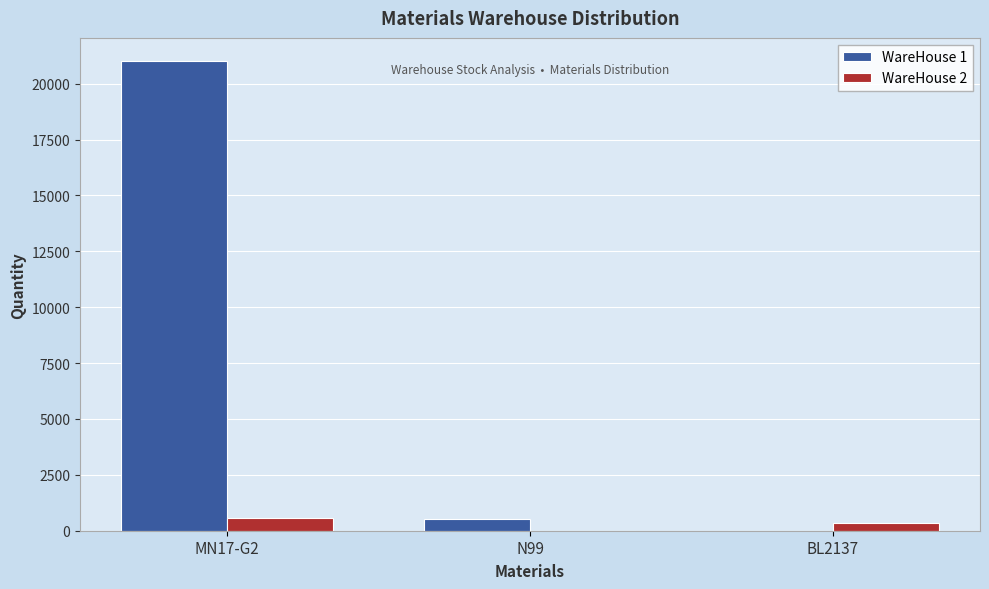

What is the sum of the WareHouse 1 values at N99 and MN17-G2?

21520